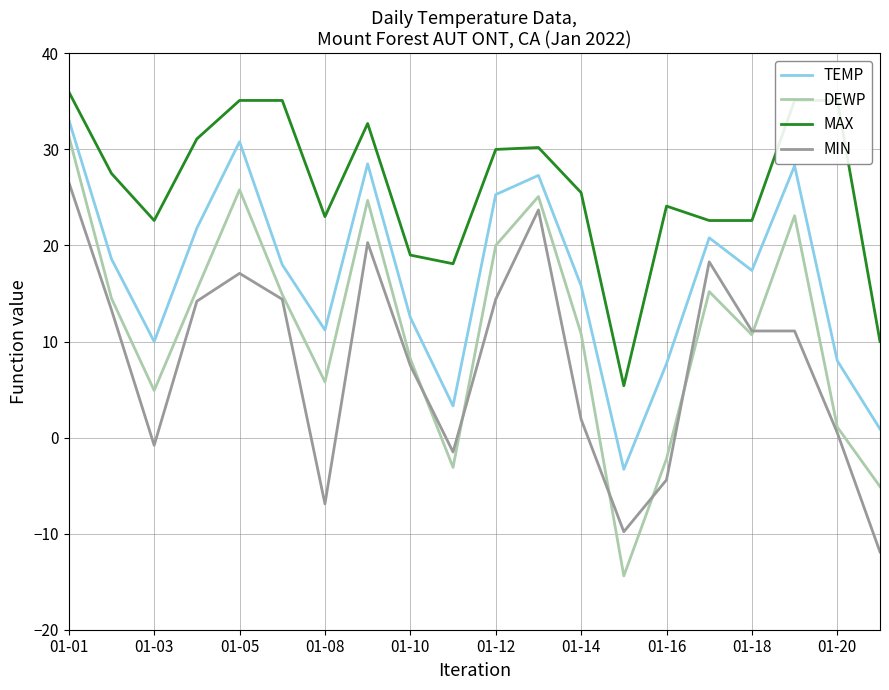

Which series has the largest total across all categories?

MAX